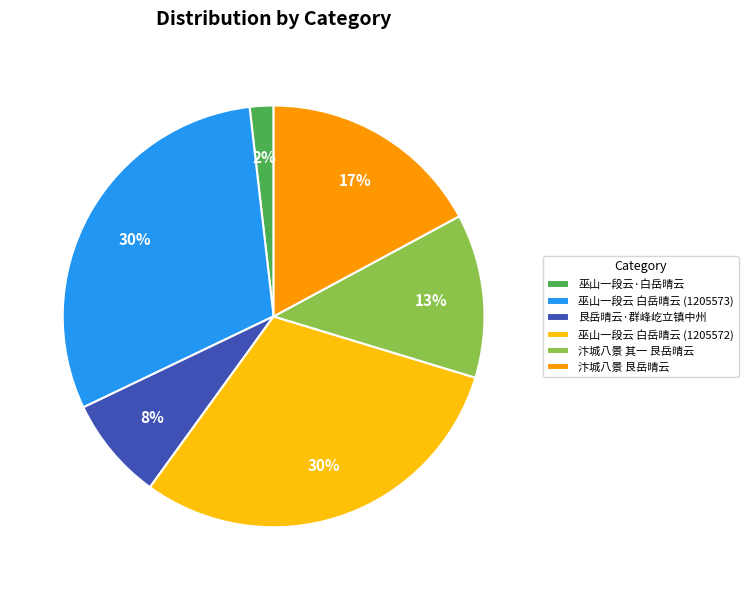

Does 汴城八景 其一 艮岳晴云 represent more than half of the total?

No